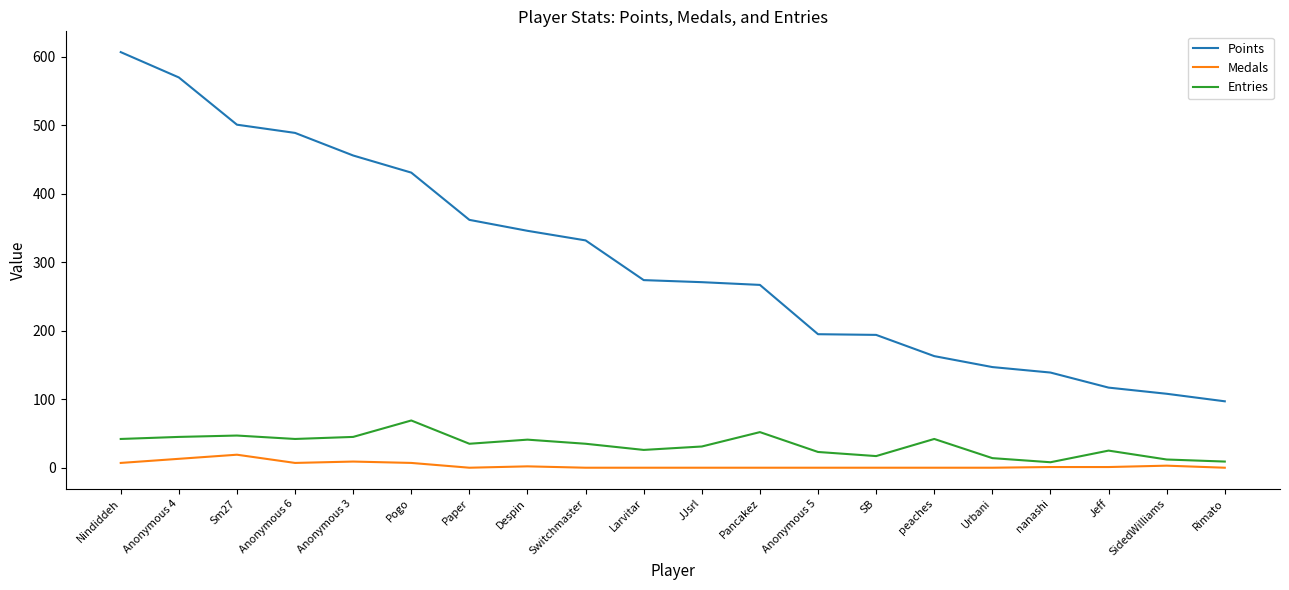

Which series has the widest spread of values?

Points